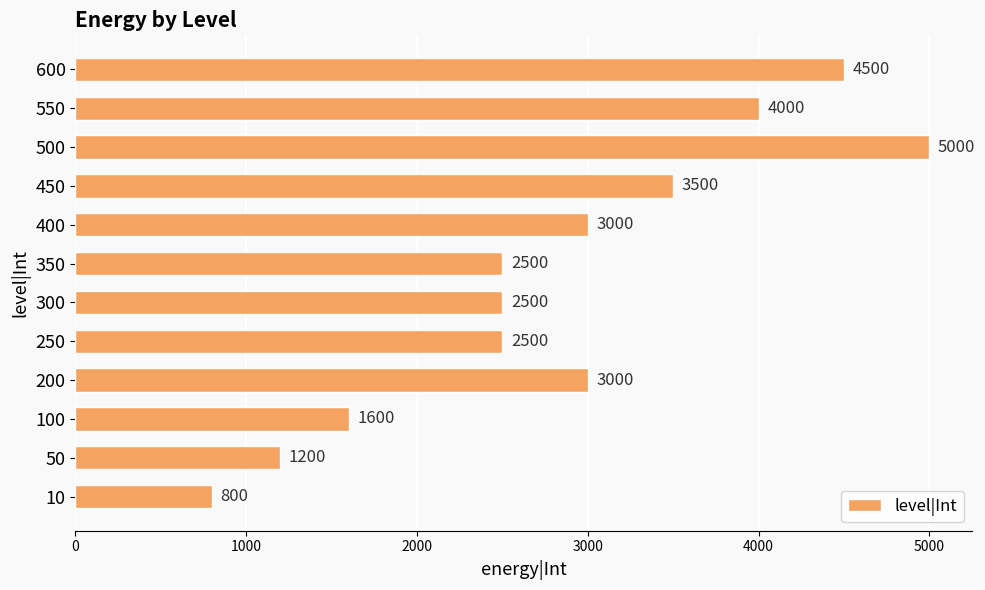

What is the minimum value shown in the chart?

800